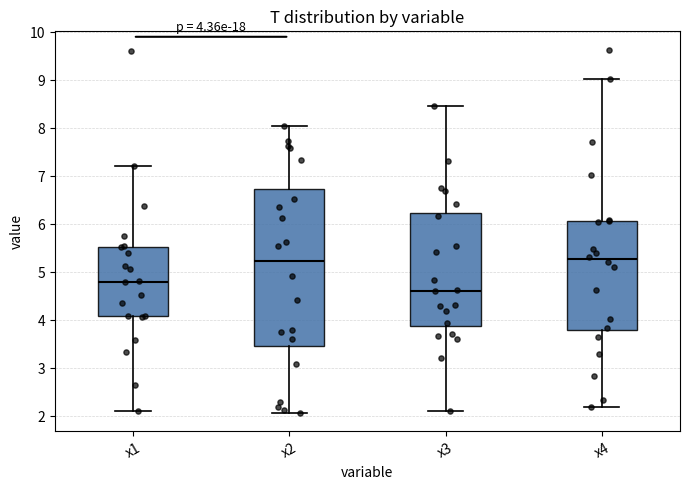

Which box has the lowest median line?

x3